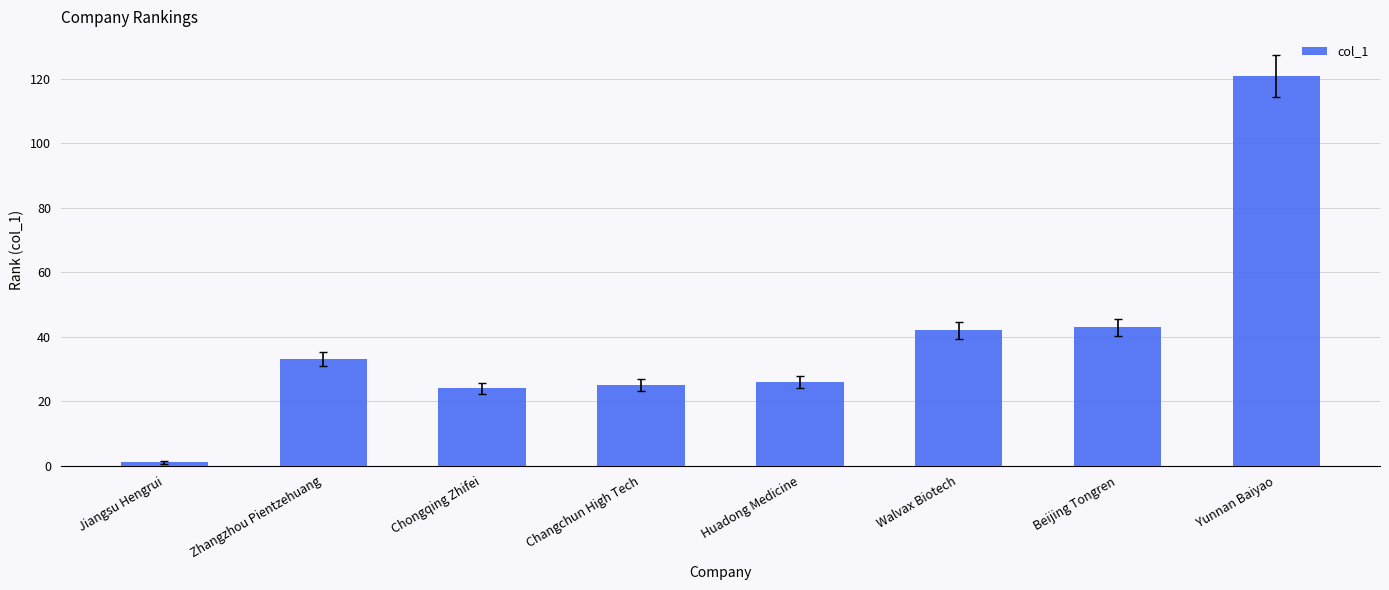

What is the label of the 3rd bar from the right?

Walvax Biotech